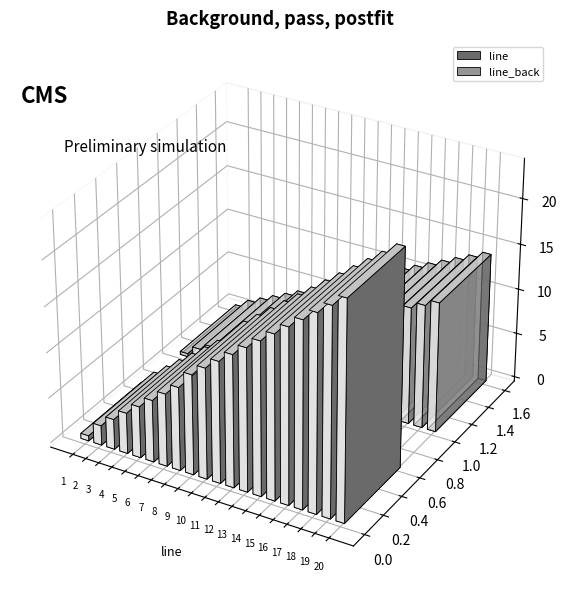

At which label is the value closest to 10?

10